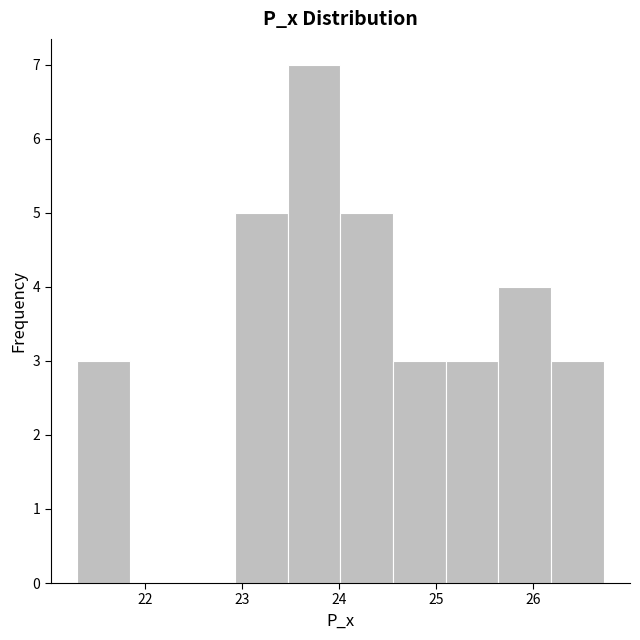

Reading left to right, list every bar in this chart as the range it spans on the x-axis followed by its height. Neither the bar edges nor the heights are printed on the chart, so give them approximately, as read against the axes.

21.3 to 21.8: 3
21.8 to 22.4: 0
22.4 to 22.9: 0
22.9 to 23.5: 5
23.5 to 24.0: 7
24.0 to 24.6: 5
24.6 to 25.1: 3
25.1 to 25.6: 3
25.6 to 26.2: 4
26.2 to 26.7: 3